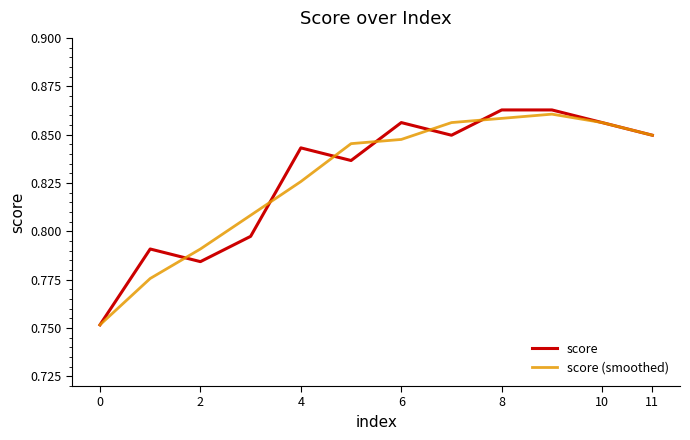

Which series has the widest spread of values?

score